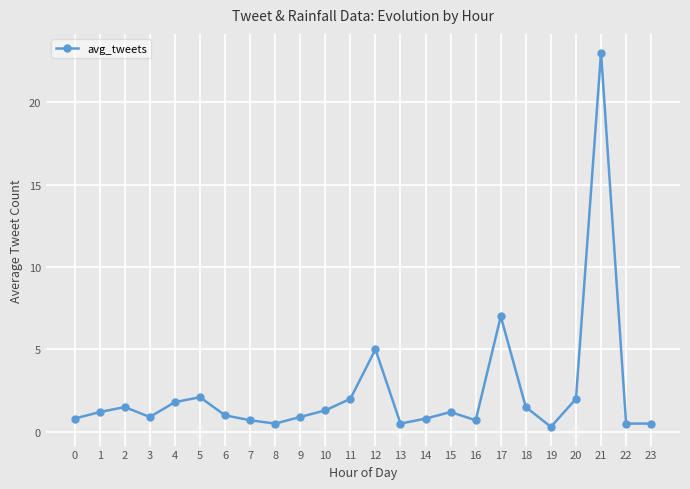

What is the difference between the values at 15 and 12?

3.8